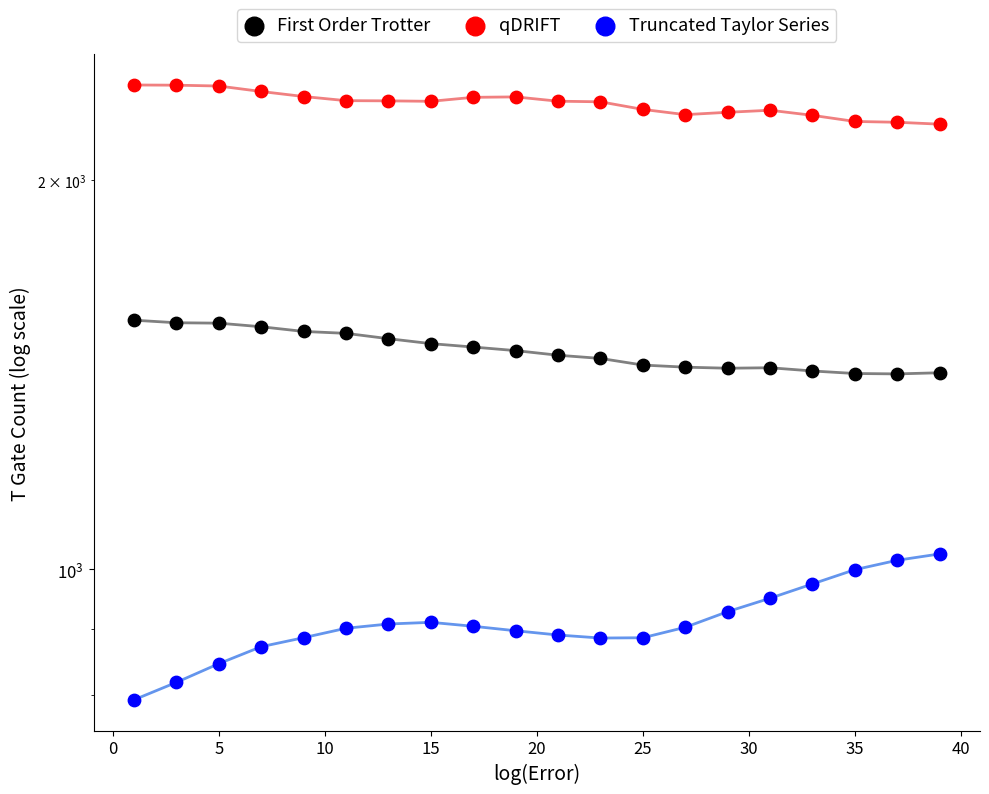

Which series contains the lowest Y value?

Truncated Taylor Series